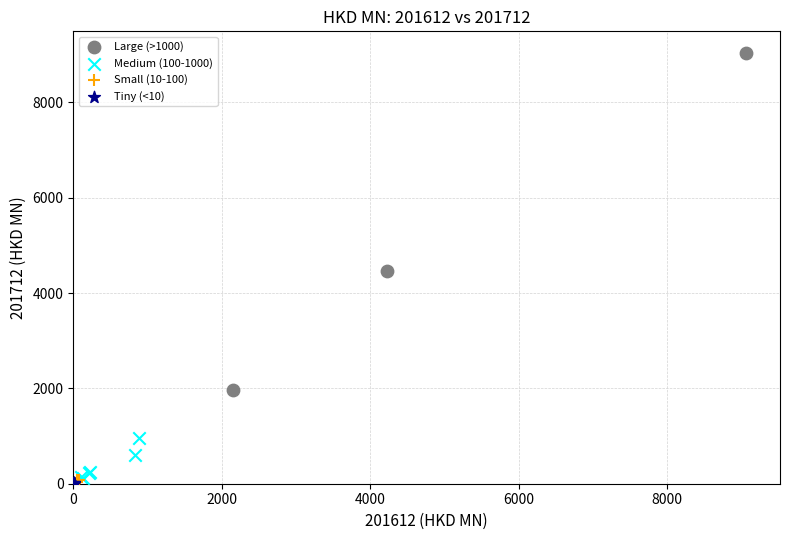

Which series reaches the maximum Y coordinate?

Large (>1000)